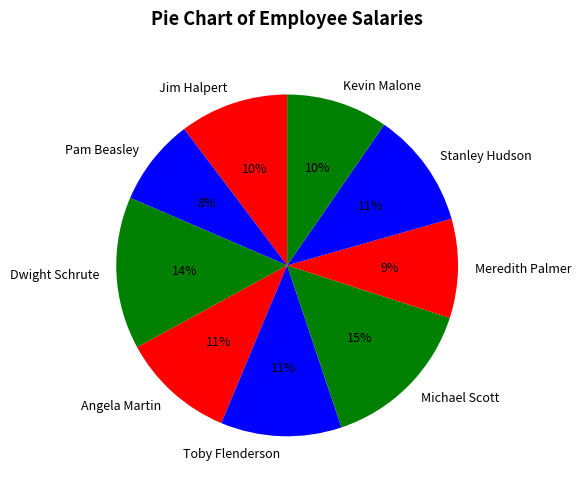

Do Michael Scott and Kevin Malone together represent more than half of the pie?

No